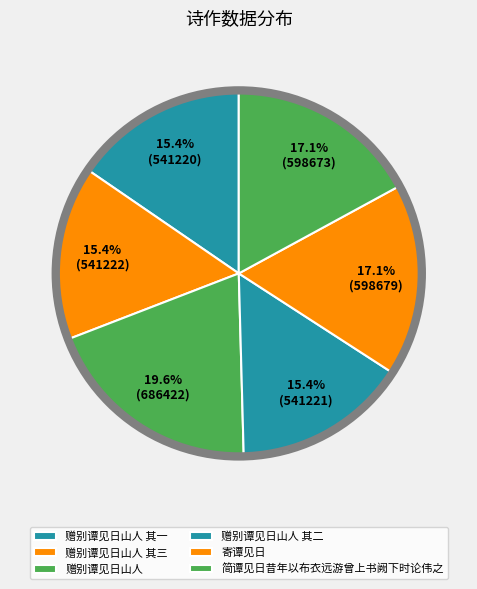

The 赠别谭见日山人 slice represents 29% of the pie. True or false?

False